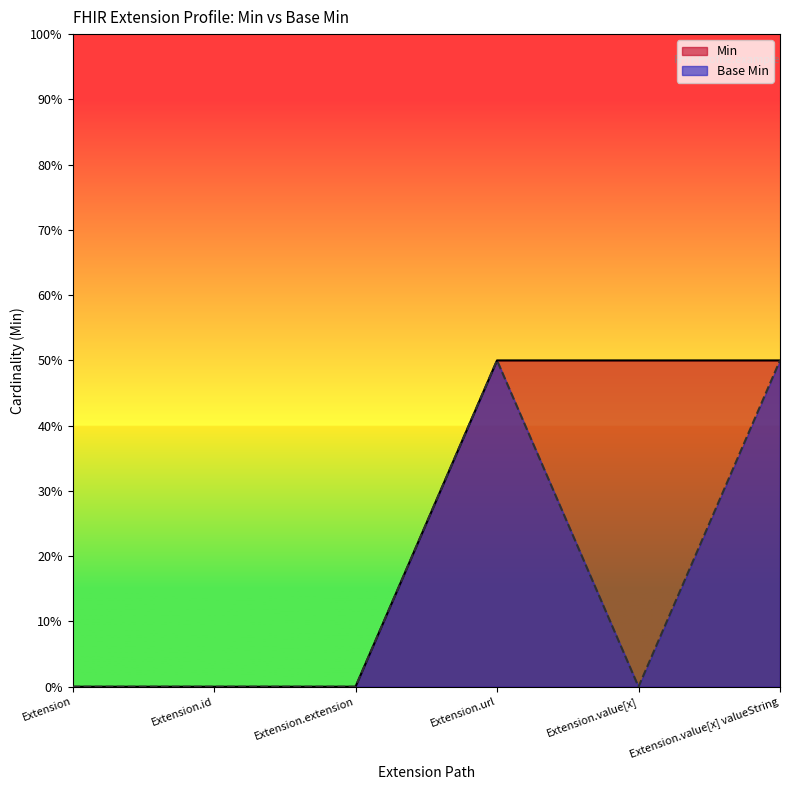

True or false: Base Min and Min cross at least once.

False